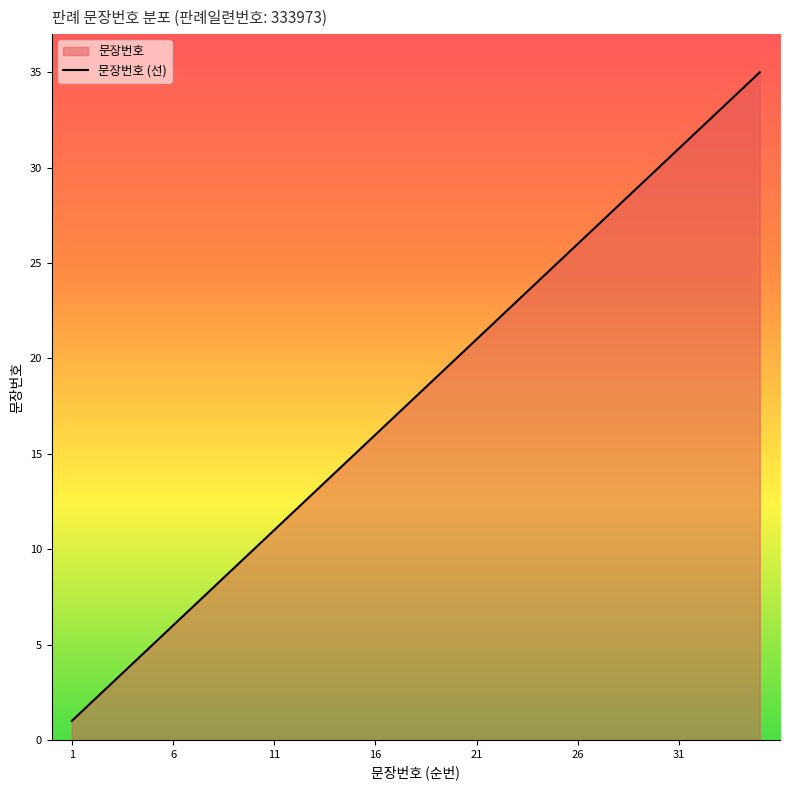

The value at 11 is 15. True or false?

False